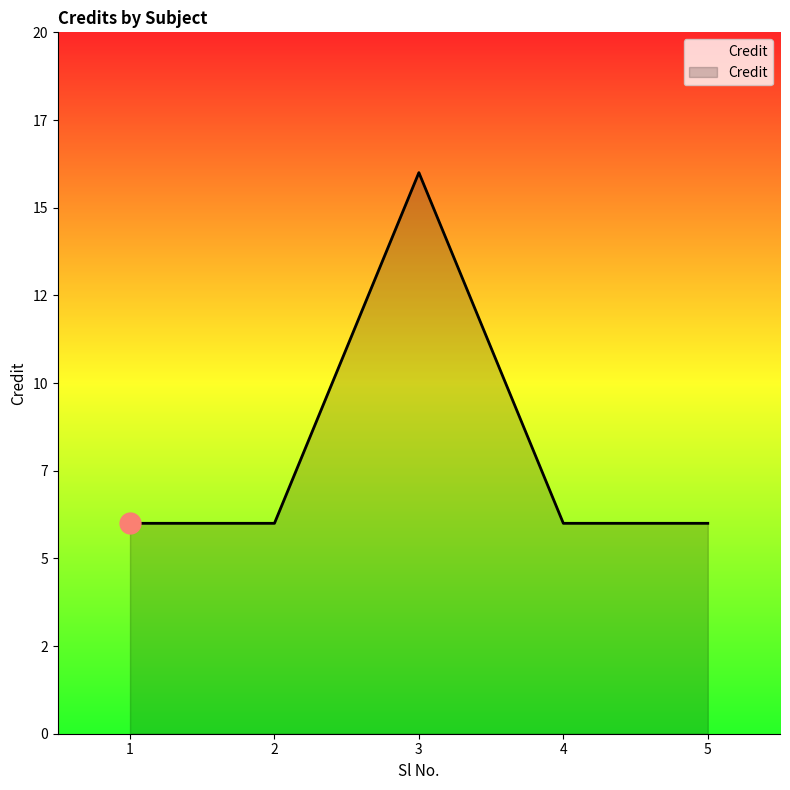

Which category has the highest value across all series?

3